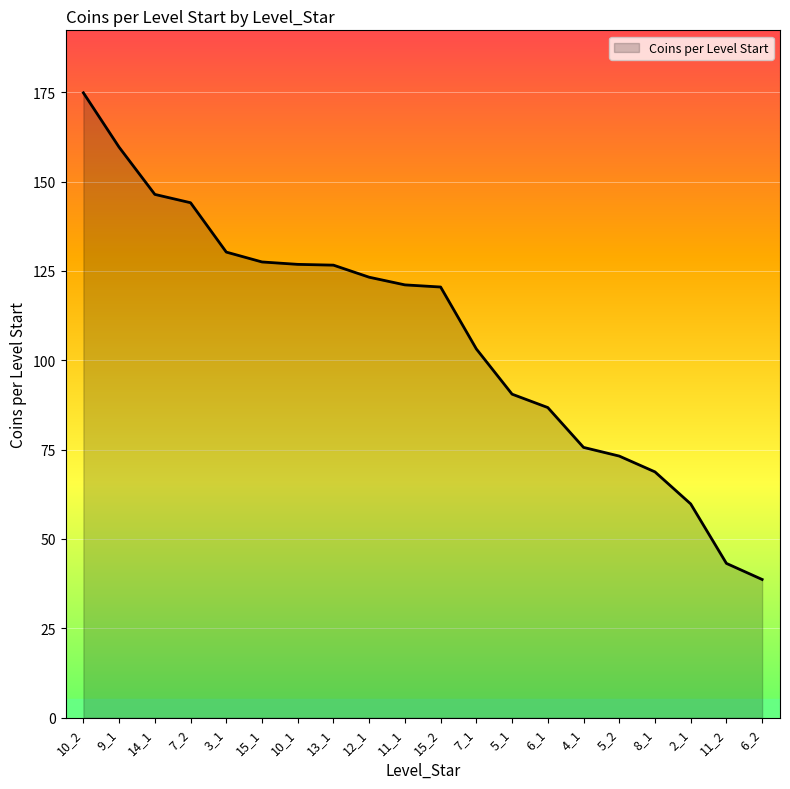

What is the average value?

107.0